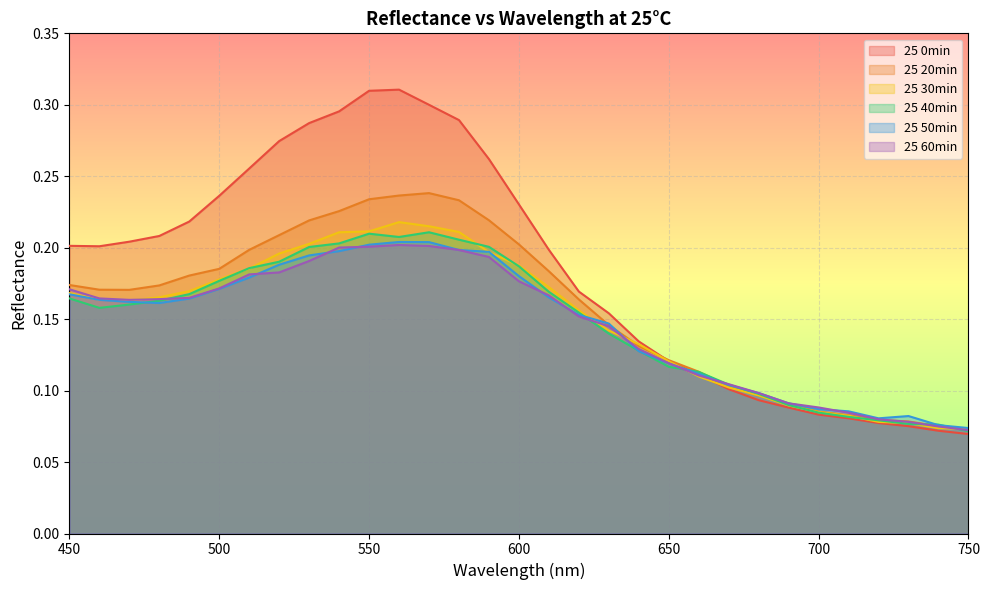

What is the average value of the 25 30min series?

0.1